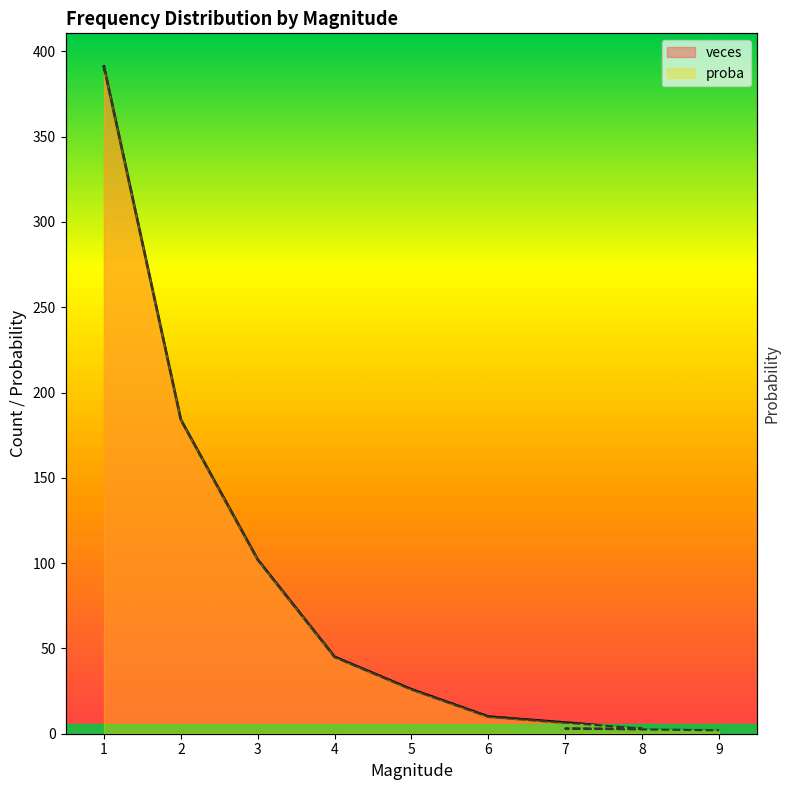

Does the chart have visible grid lines?

No